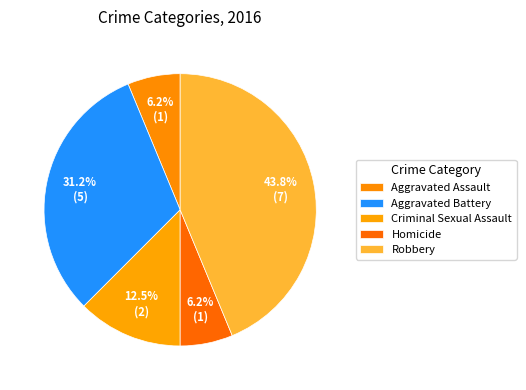

Is it true that Homicide is 6% of the pie?

True